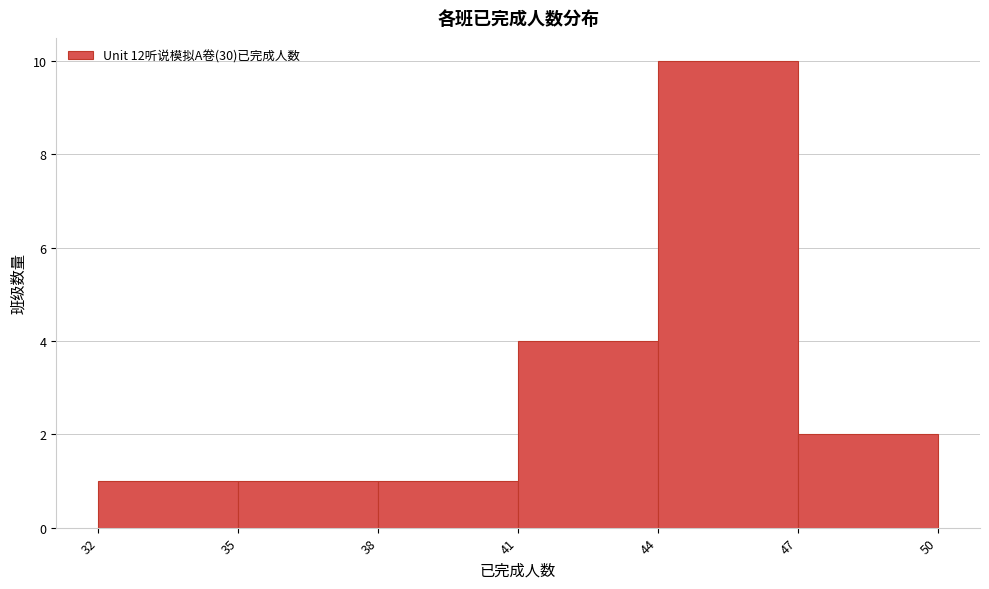

How tall is the bar that spans 38 to 41 on the x-axis? The values are not printed on the chart, so give them approximately, as read against the axis.

1